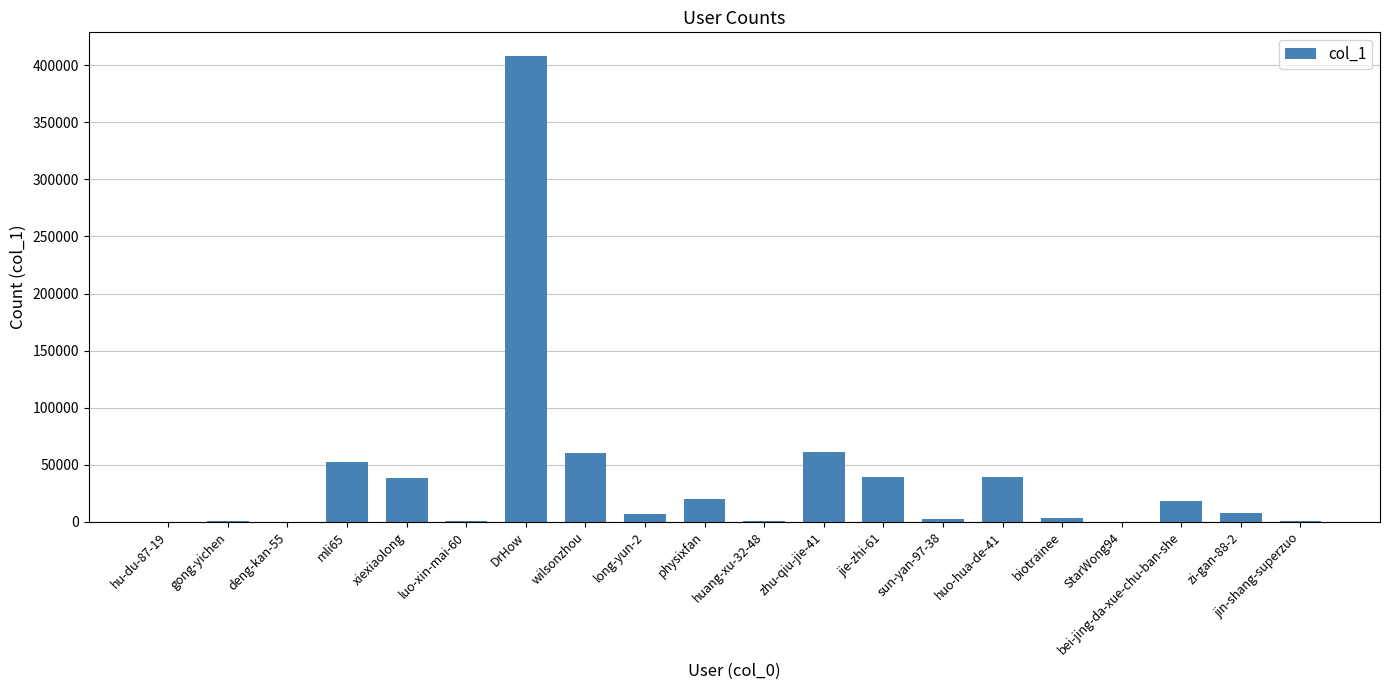

What is the maximum value shown in the chart?

408471